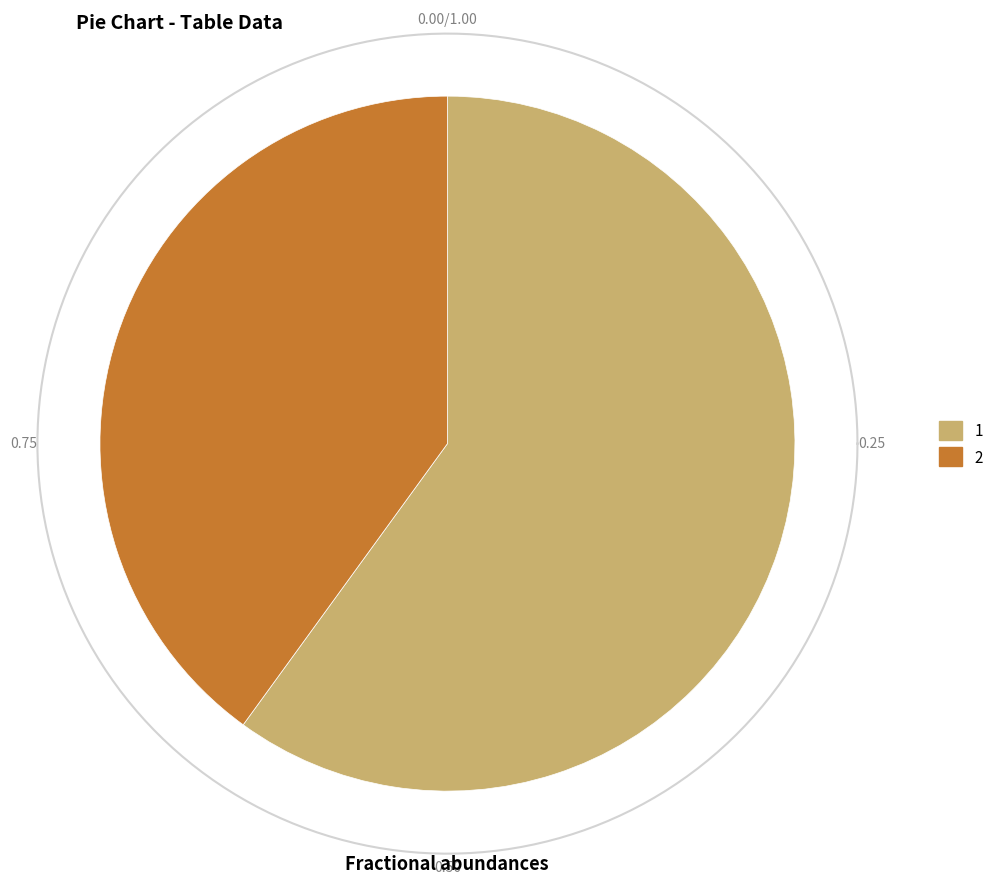

Is there a majority slice in this chart?

Yes